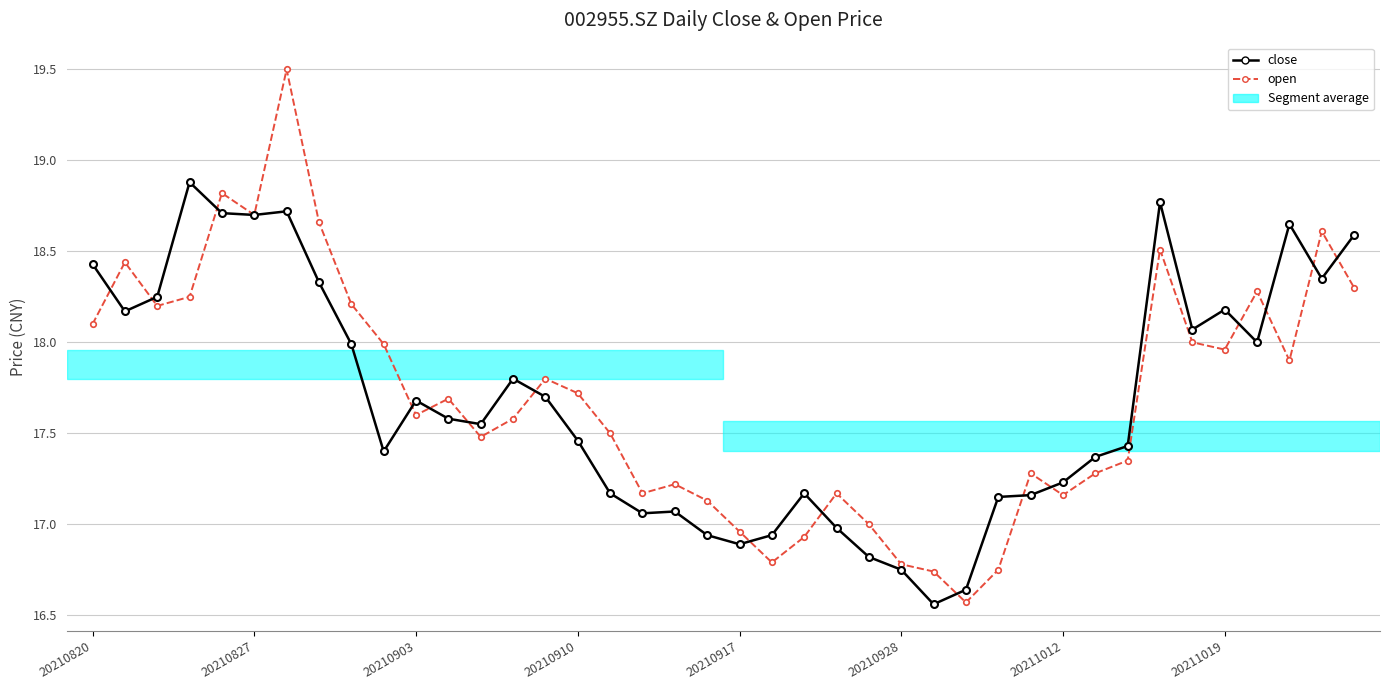

What is the difference between the second highest and second lowest values in the open series?

2.1